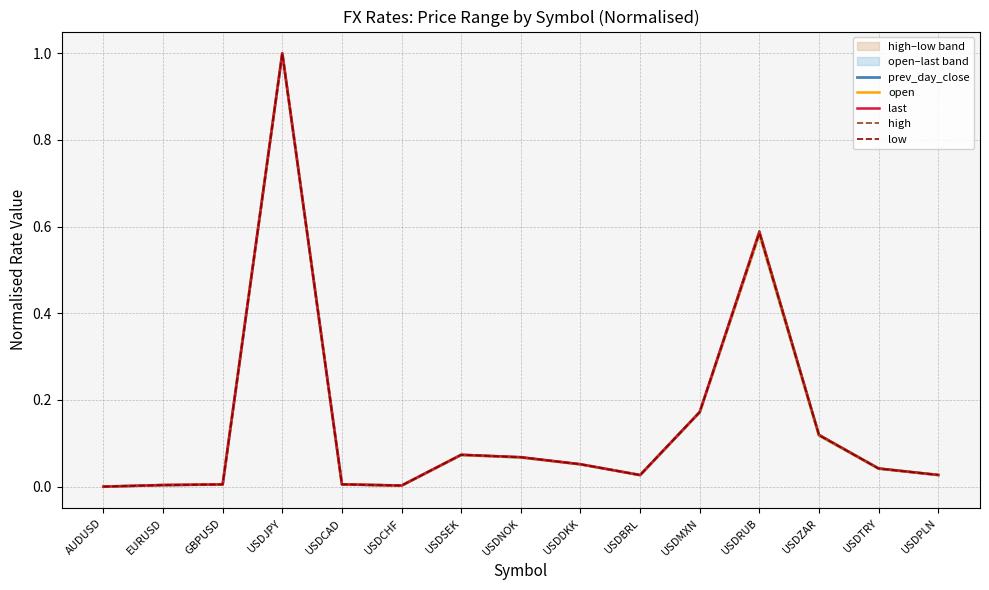

Which series has the largest total across all categories?

high